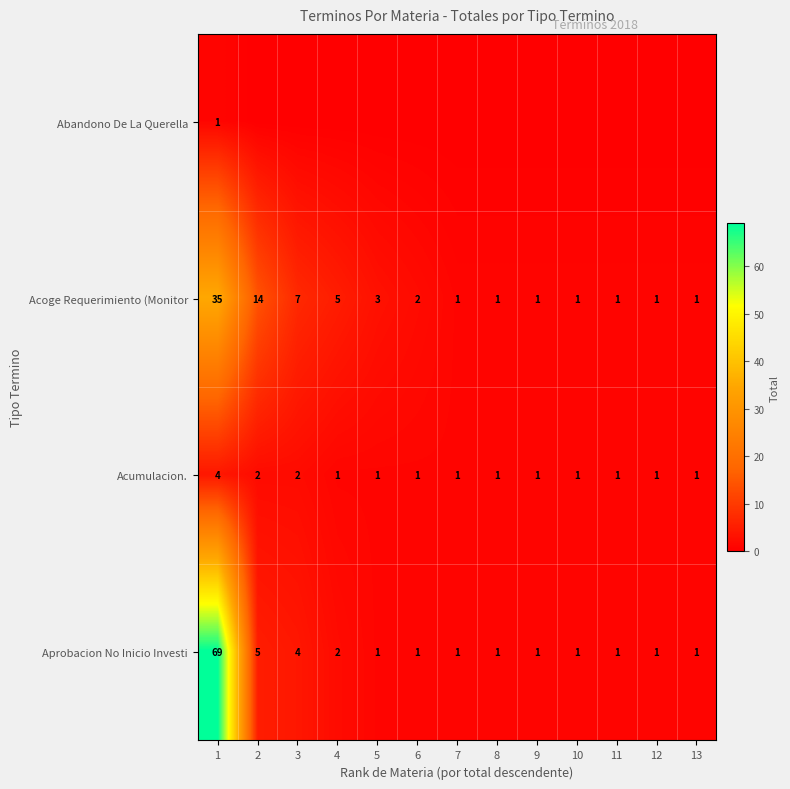

How many data points in Acoge Requerimiento (Monitor are above 1?

6